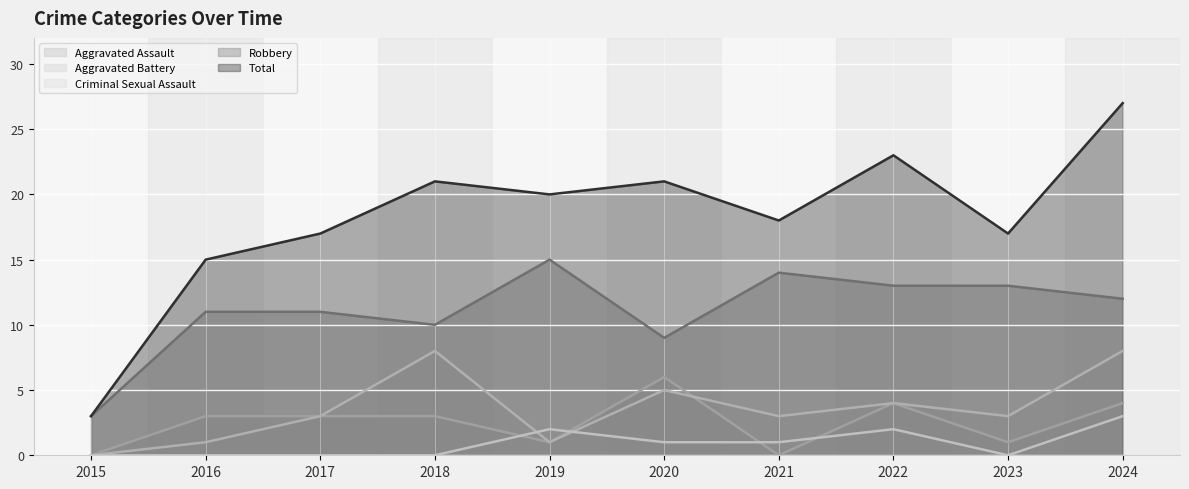

At which category does Criminal Sexual Assault reach its first local peak?

2019